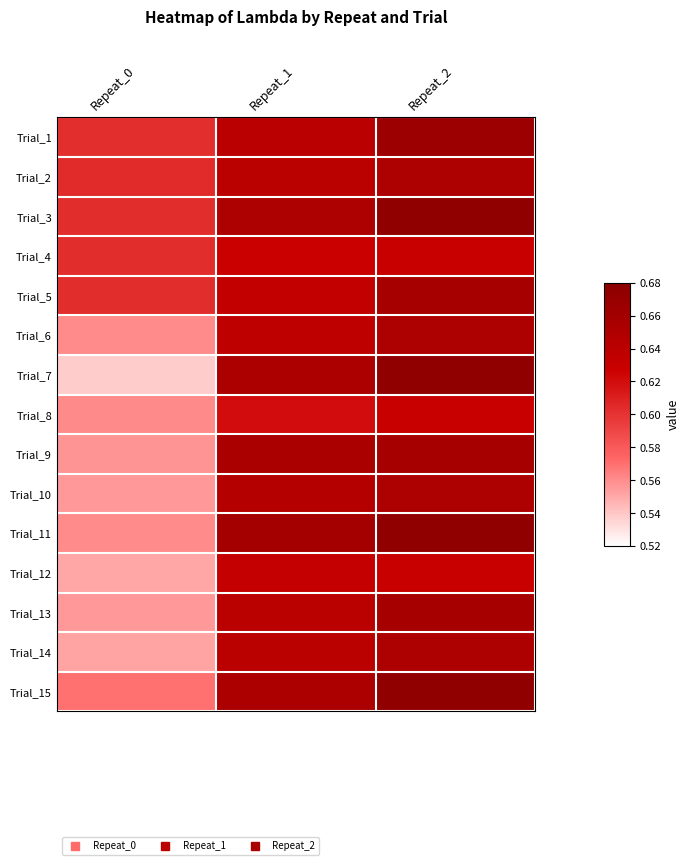

Reading left to right, extract all data points from this chart.

Trial_1: Repeat_0=0.6	Repeat_1=0.6	Repeat_2=0.7
Trial_2: Repeat_0=0.6	Repeat_1=0.6	Repeat_2=0.7
Trial_3: Repeat_0=0.6	Repeat_1=0.7	Repeat_2=0.7
Trial_4: Repeat_0=0.6	Repeat_1=0.6	Repeat_2=0.6
Trial_5: Repeat_0=0.6	Repeat_1=0.6	Repeat_2=0.7
Trial_6: Repeat_0=0.6	Repeat_1=0.6	Repeat_2=0.7
Trial_7: Repeat_0=0.5	Repeat_1=0.7	Repeat_2=0.7
Trial_8: Repeat_0=0.6	Repeat_1=0.6	Repeat_2=0.6
Trial_9: Repeat_0=0.6	Repeat_1=0.7	Repeat_2=0.7
Trial_10: Repeat_0=0.6	Repeat_1=0.6	Repeat_2=0.7
Trial_11: Repeat_0=0.6	Repeat_1=0.7	Repeat_2=0.7
Trial_12: Repeat_0=0.6	Repeat_1=0.6	Repeat_2=0.6
Trial_13: Repeat_0=0.6	Repeat_1=0.6	Repeat_2=0.7
Trial_14: Repeat_0=0.6	Repeat_1=0.6	Repeat_2=0.7
Trial_15: Repeat_0=0.6	Repeat_1=0.7	Repeat_2=0.7